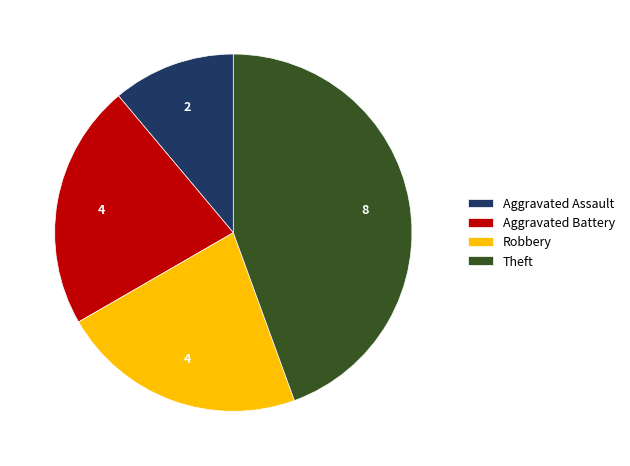

Count the number of slices in the pie.

4